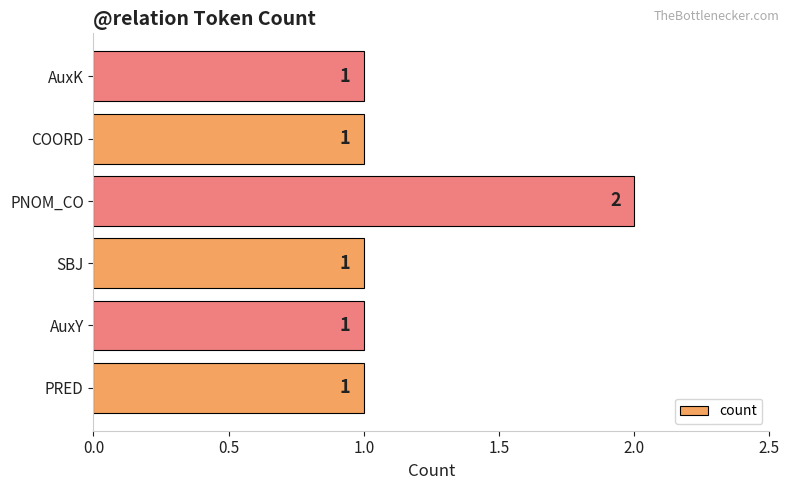

What is the ratio of the value at PNOM_CO to the value at PRED?

2.0